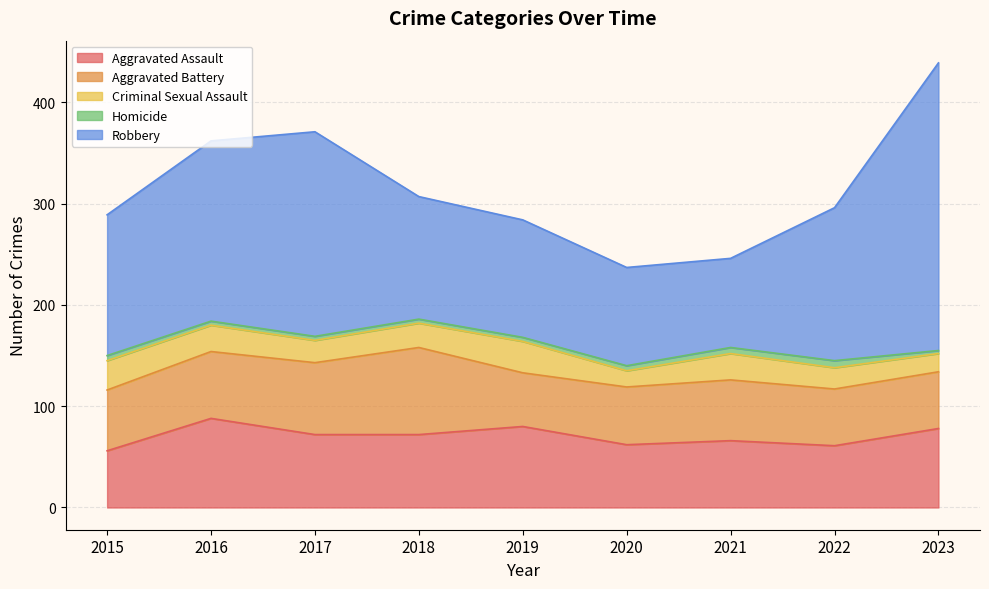

The value of Aggravated Battery at 2021 is 108. True or false?

False